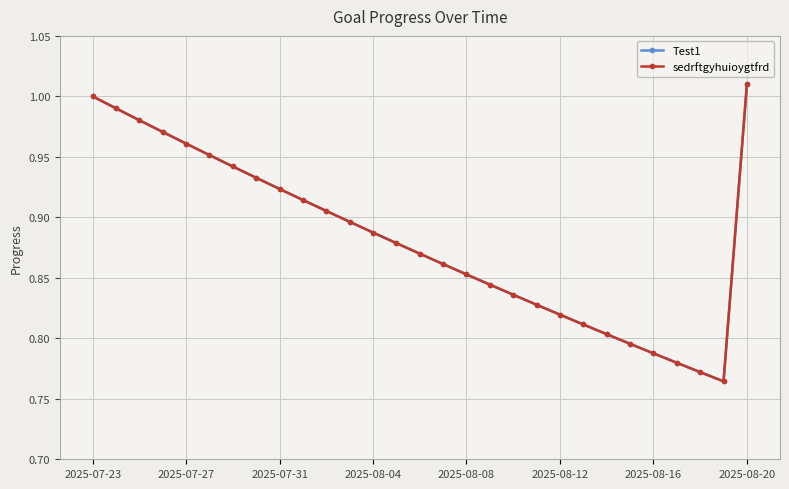

What is the value of the sedrftgyhuioygtfrd point at the 21st from the left?

0.8